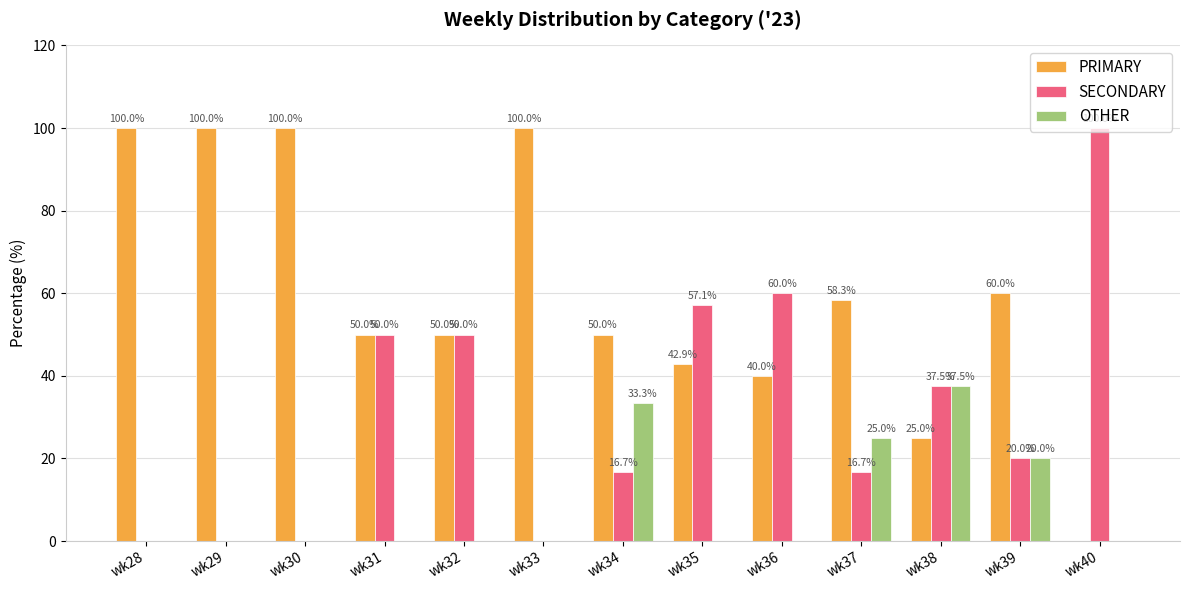

What is the sum of all PRIMARY values?

776.2